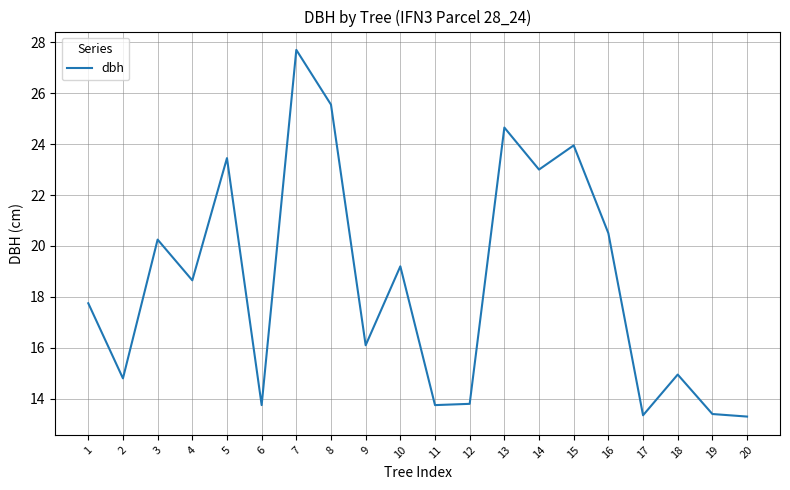

What is the smallest value displayed?

13.3